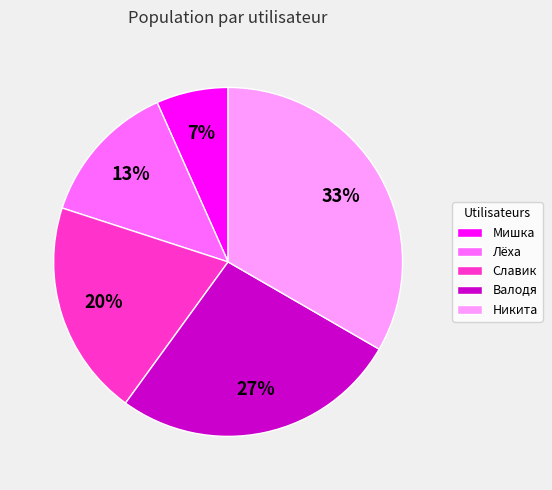

How many slices are in this pie chart?

5